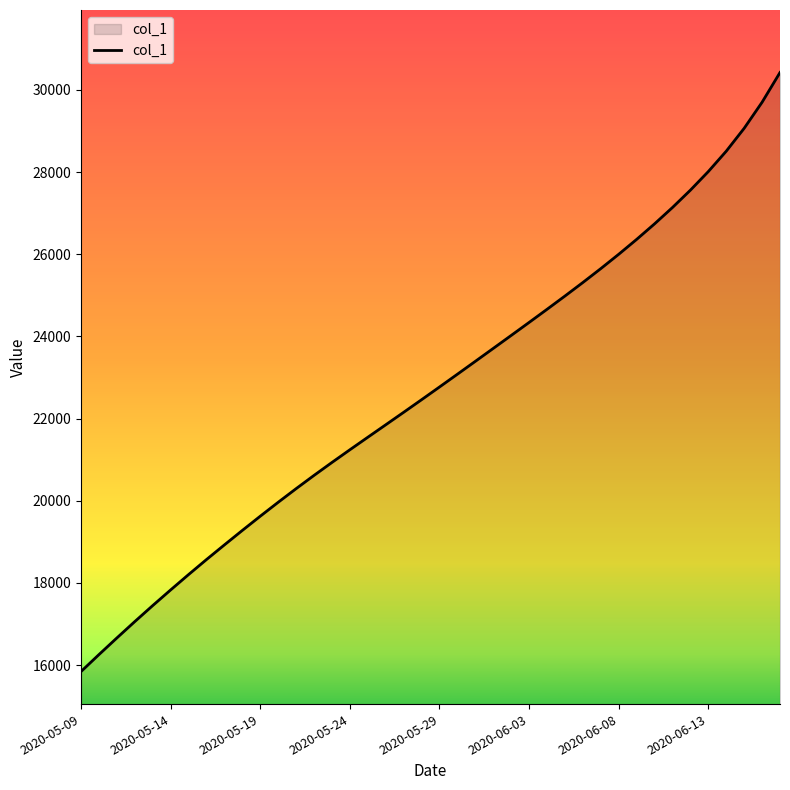

True or false: the data has more than 1 interior local peaks.

False